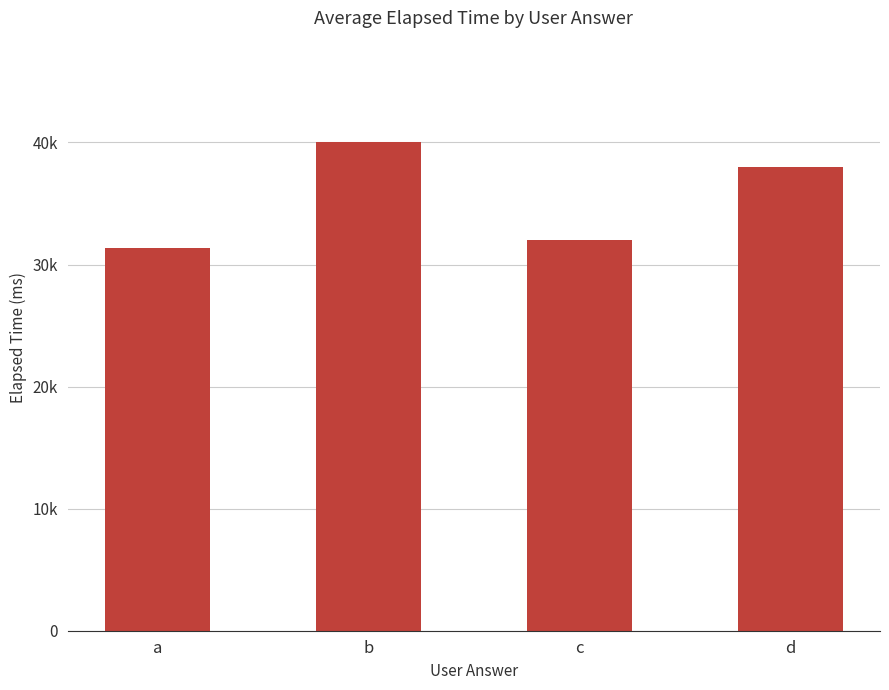

What is the sum of the values at c and d?

70000.0